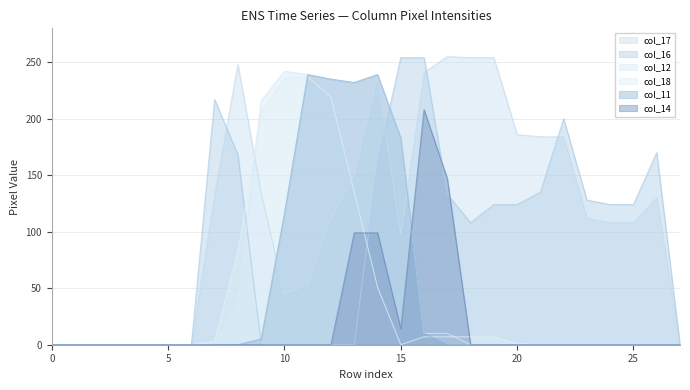

What are all the series names shown in the legend?

col_17, col_16, col_12, col_18, col_11, col_14